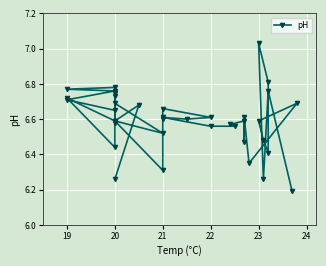

How many interior local valleys (lower than both neighbors) does the data have?

11